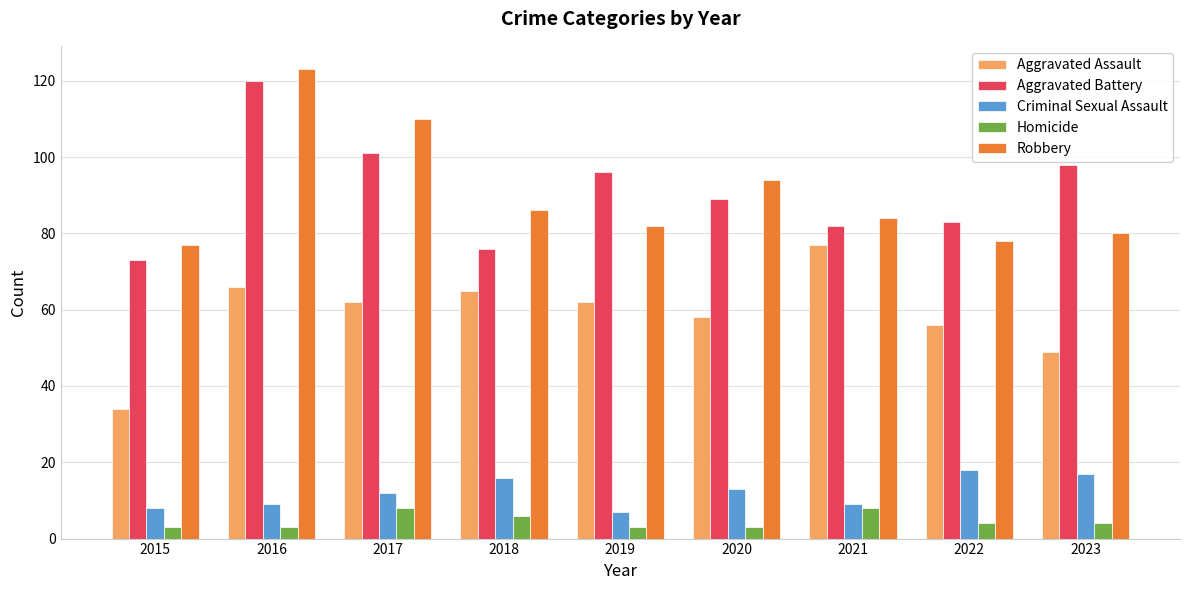

How many series are shown in this chart?

5